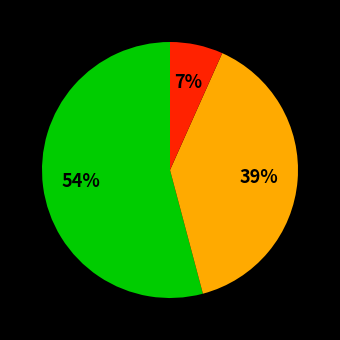

To the nearest percent, what is the difference between the largest and smallest slice percentages?

47%